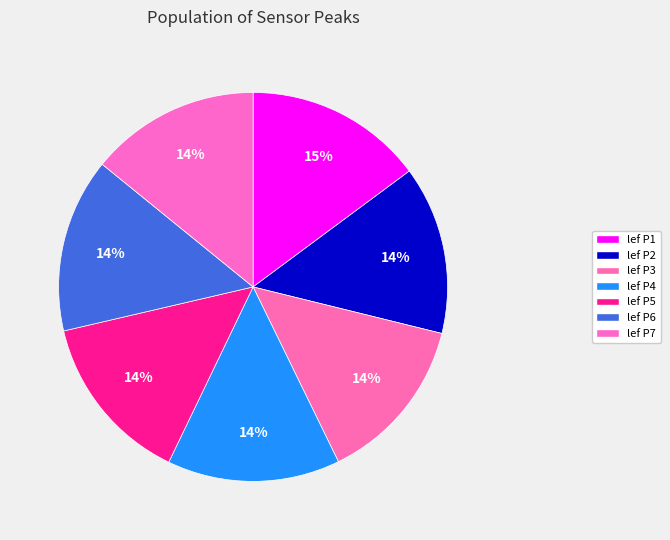

How many segments does this pie chart have?

7